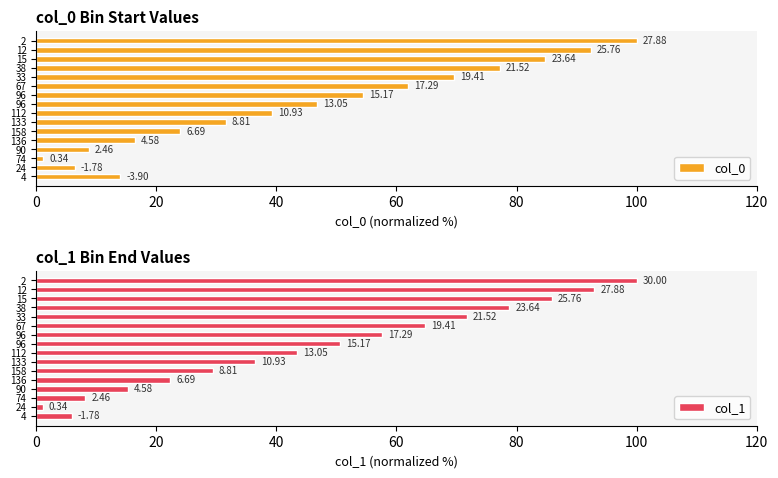

How many data points in col_0 are less than 46?

8